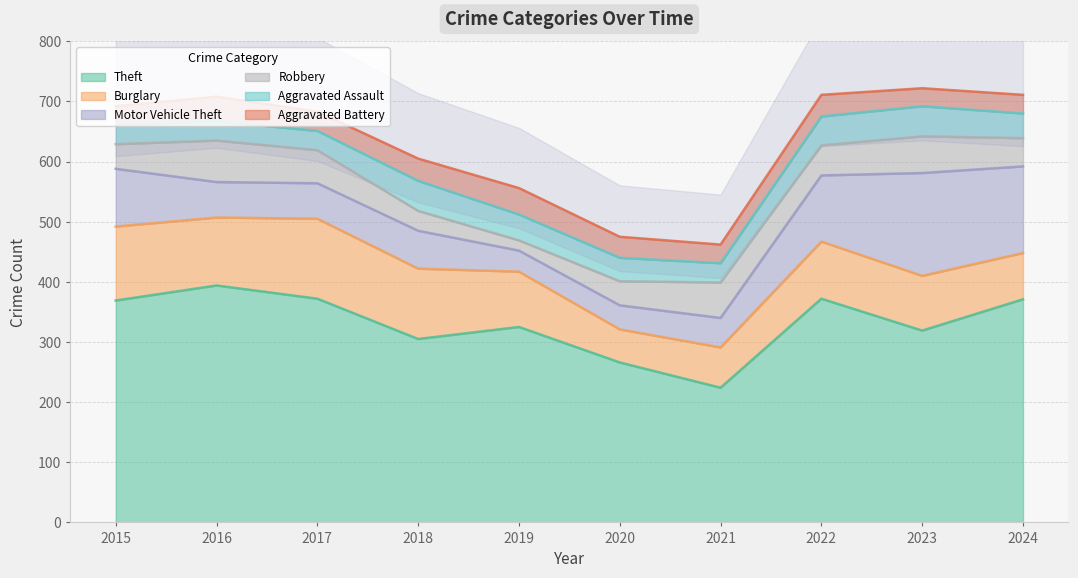

Where is the first local maximum for Robbery?

2016